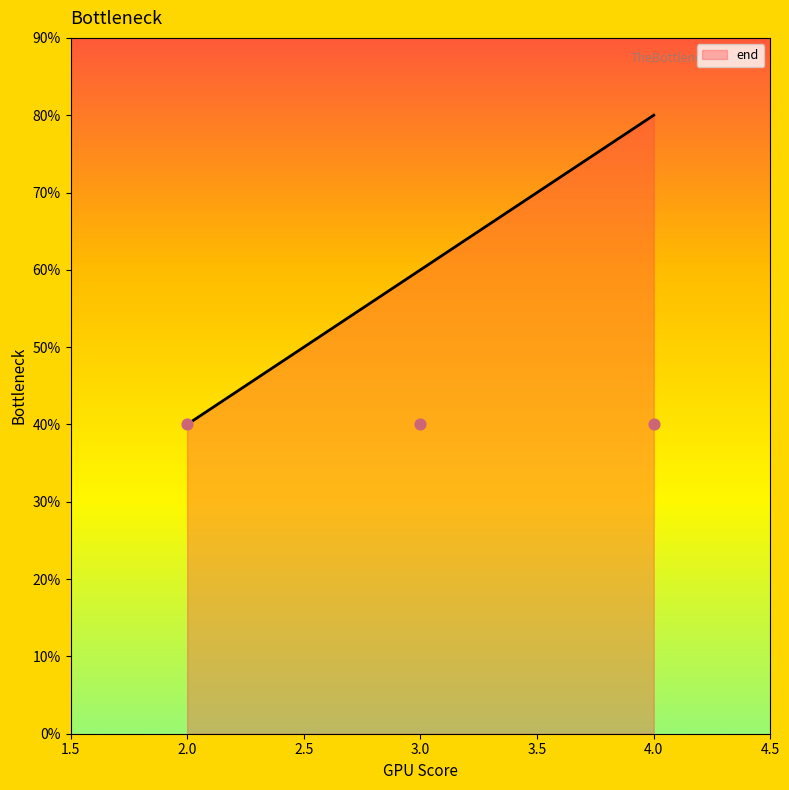

What is the ratio of the value at 4 to the value at 3?

1.3